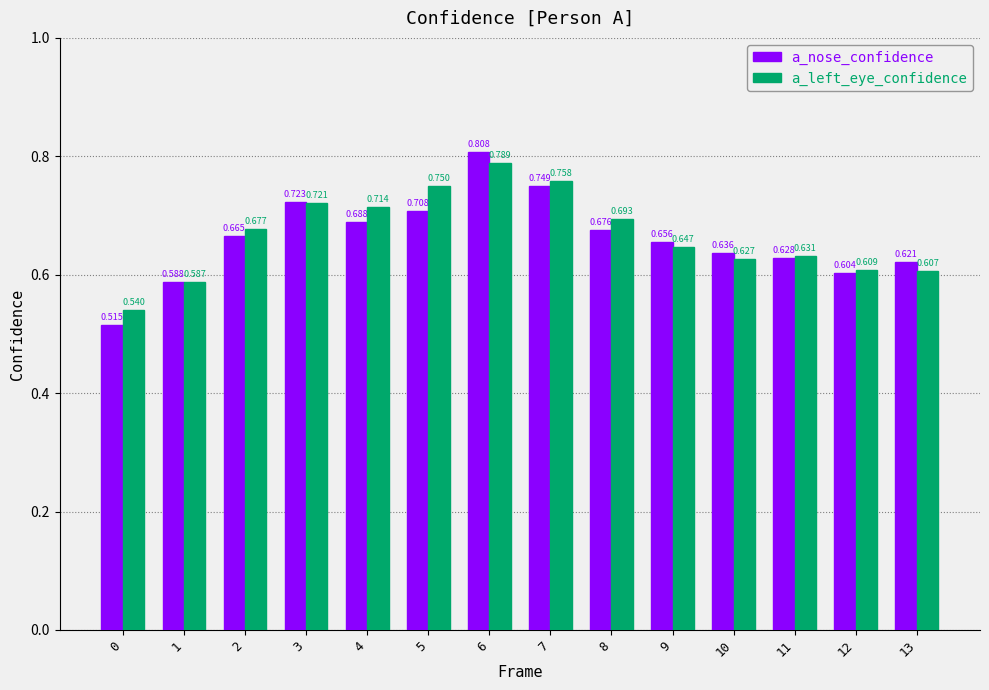

What is the difference between the maximum and minimum values in the a_left_eye_confidence series?

0.2